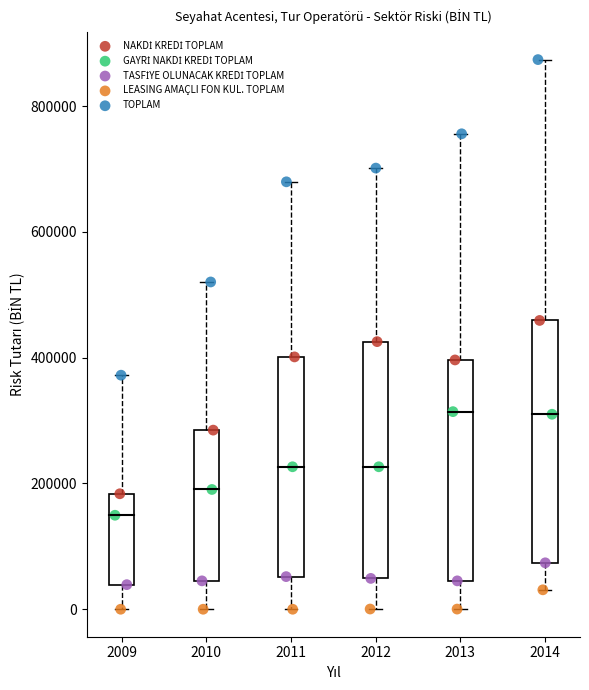

Which series has the widest spread of Y values?

TOPLAM